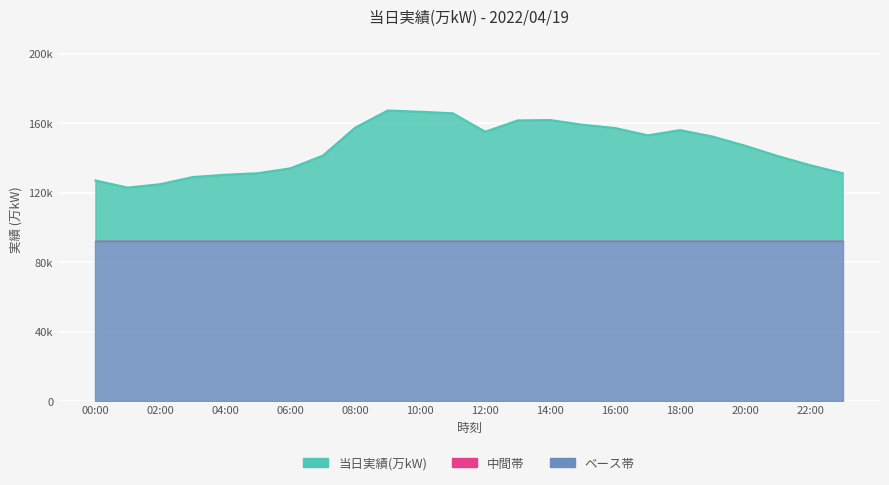

The value at 00:00 is 682. True or false?

False